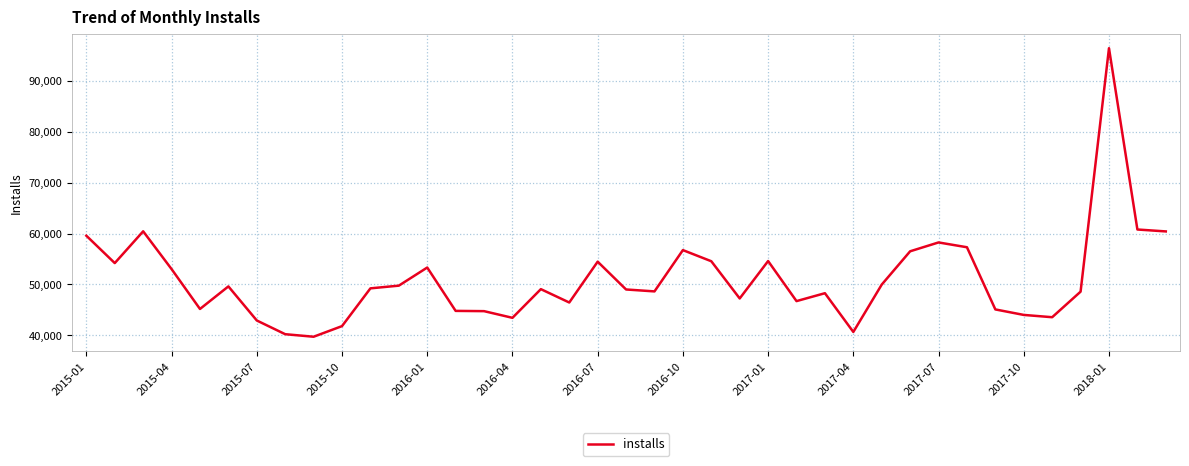

What is the difference between the second highest and second lowest values?

20534